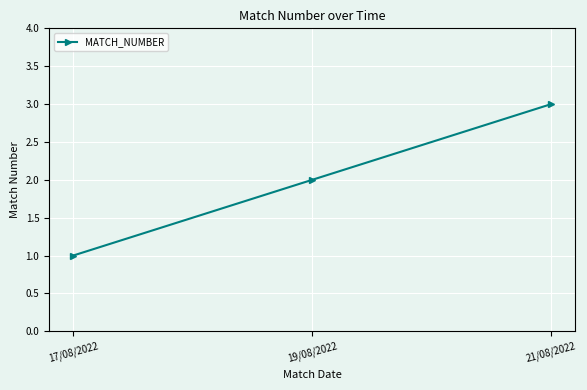

At which label is the value closest to 2?

19/08/2022